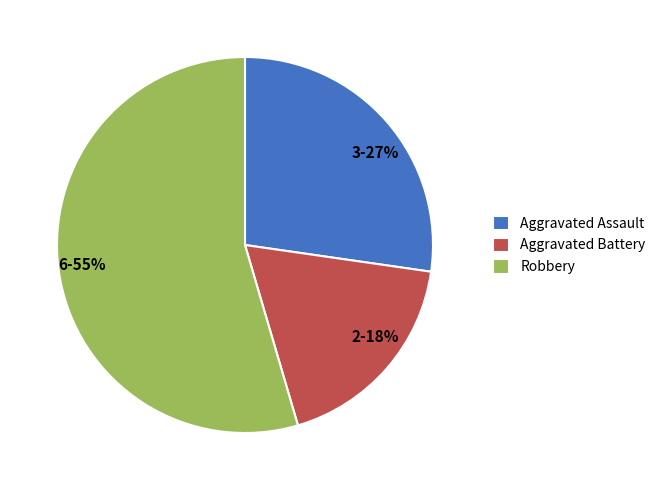

Is it true that Aggravated Assault is 27% of the pie?

True